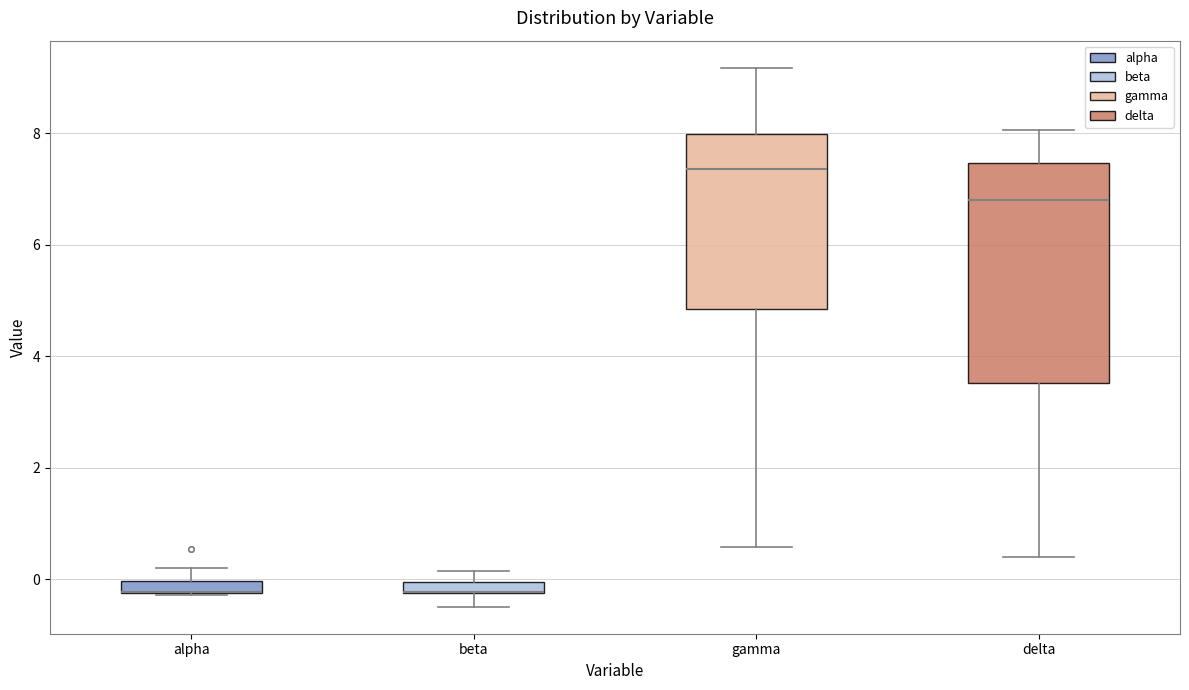

Which box is the tallest, from its lower edge to its upper edge?

delta